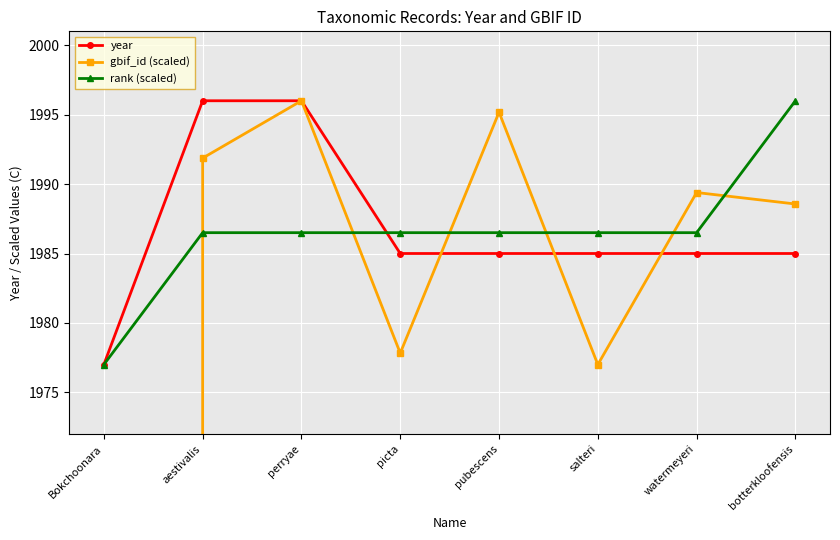

What is the difference between the highest and lowest values at salteri?

9.5